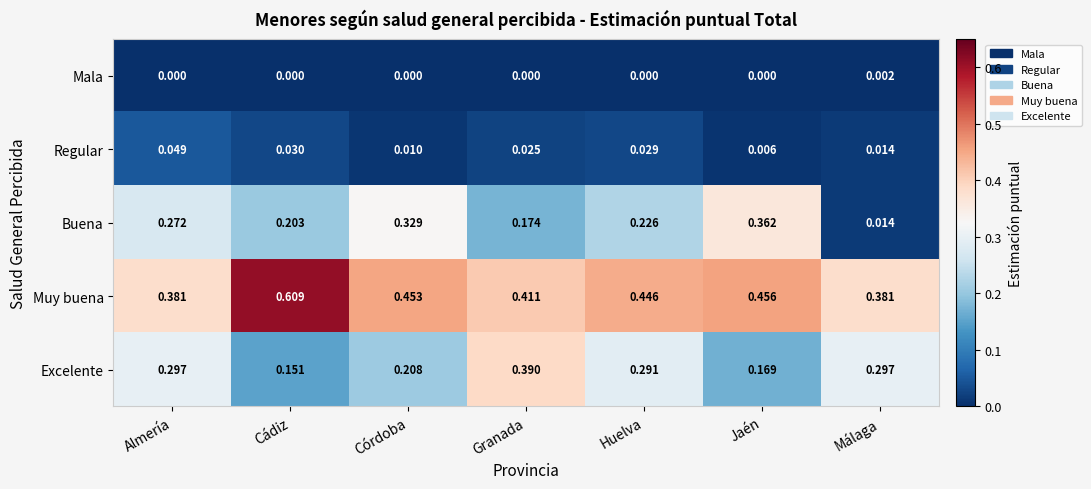

List the labels in order of Muy buena value, largest first.

Almería, Cádiz, Córdoba, Granada, Huelva, Jaén, Málaga